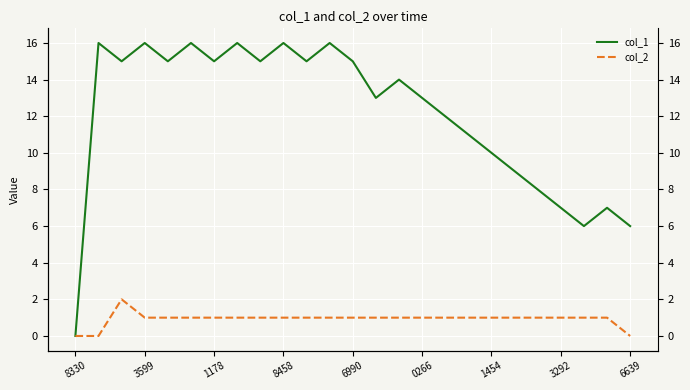

True or false: col_1 and col_2 intersect in this chart.

False